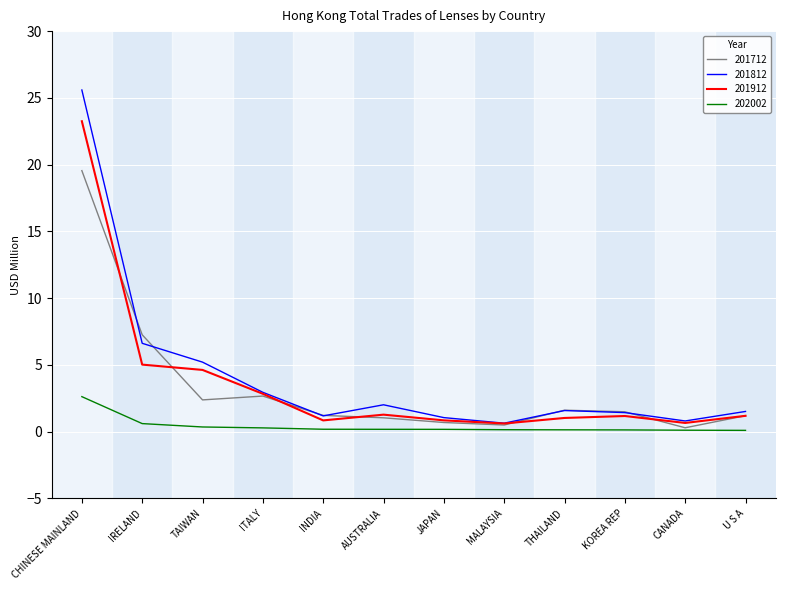

The value of 201712 at ITALY is 4.7. True or false?

False